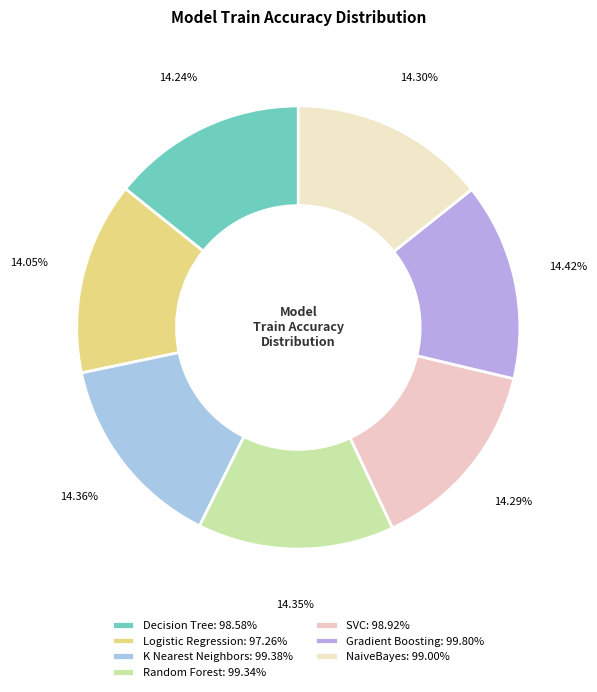

To the nearest percent, what is the combined percentage of Gradient Boosting and NaiveBayes?

29%